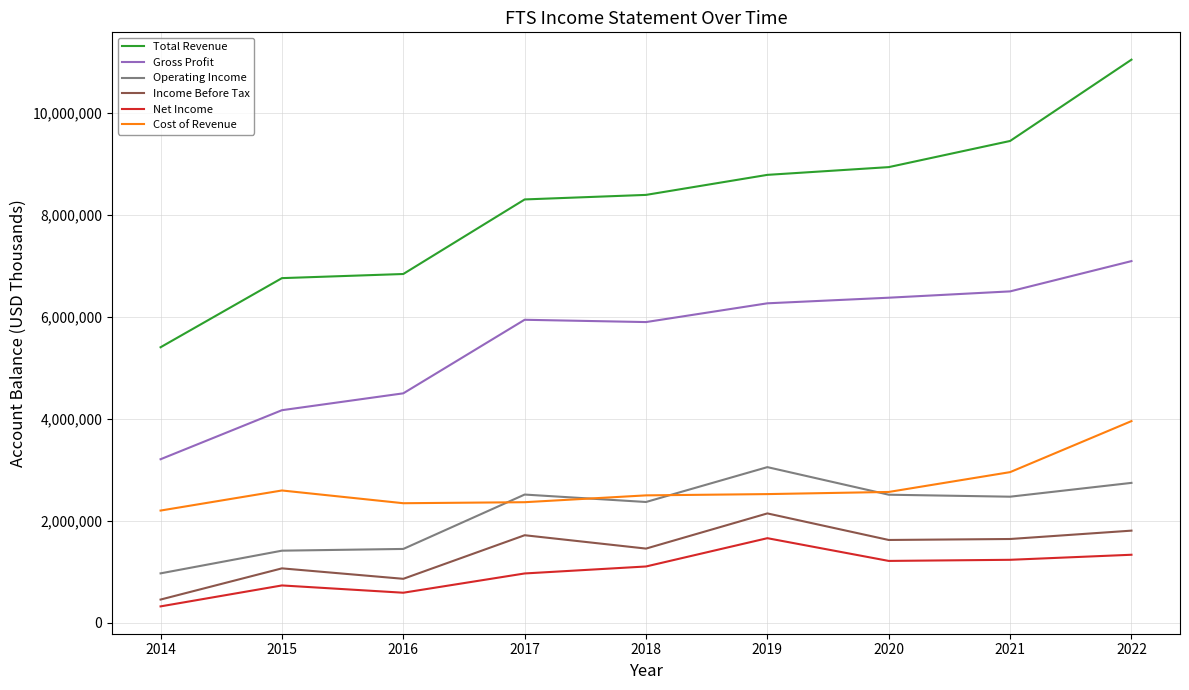

What is the approximate value of Gross Profit at 2017?

5940000